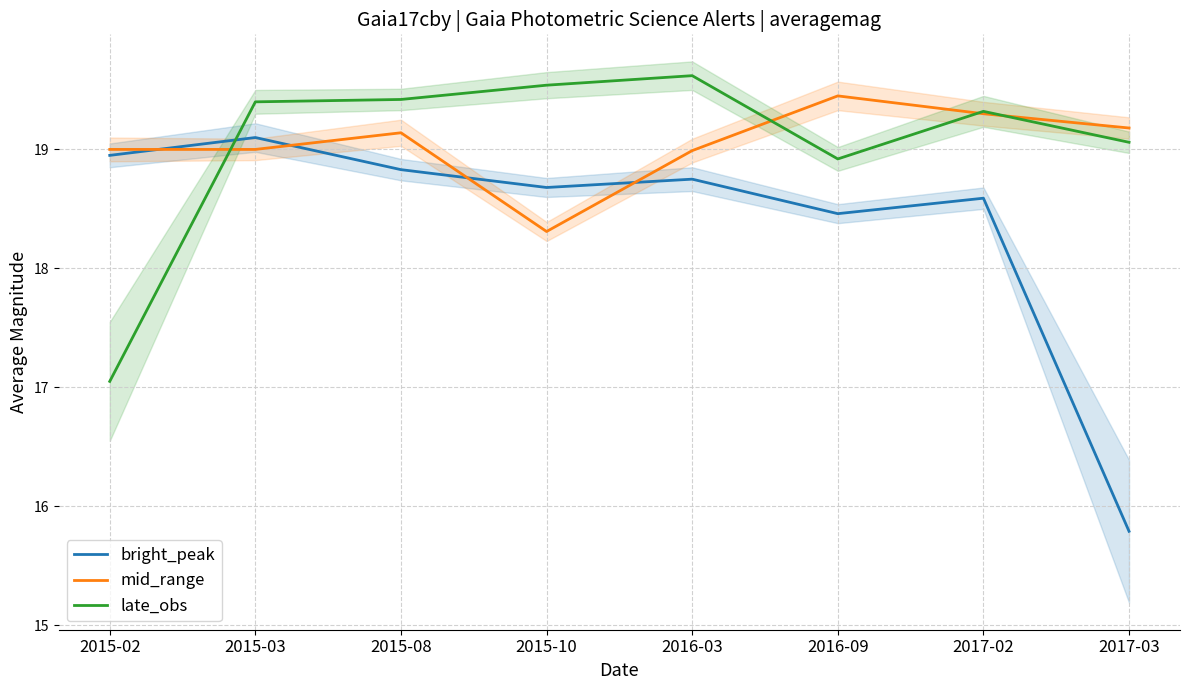

Where do bright_peak and mid_range first cross each other?

2015-02 and 2015-03